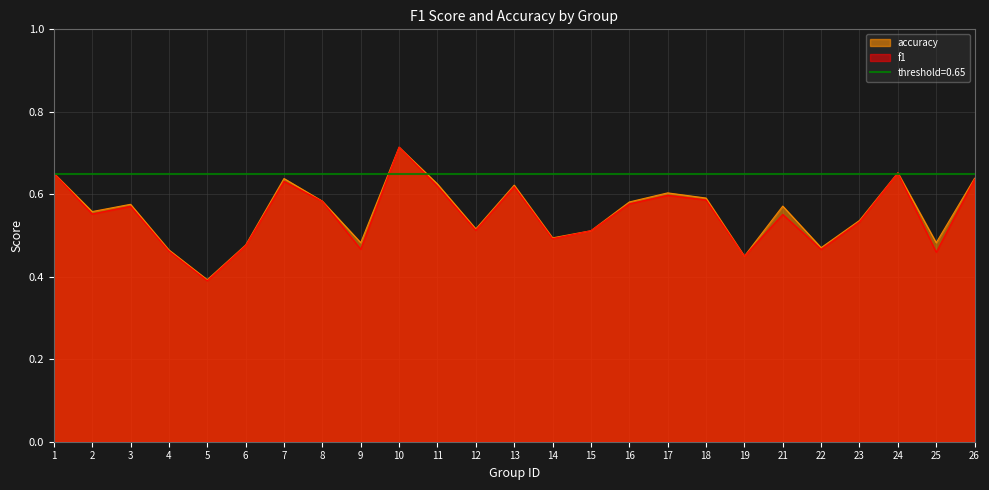

Rank the series by their average value, from lowest to highest.

f1, accuracy